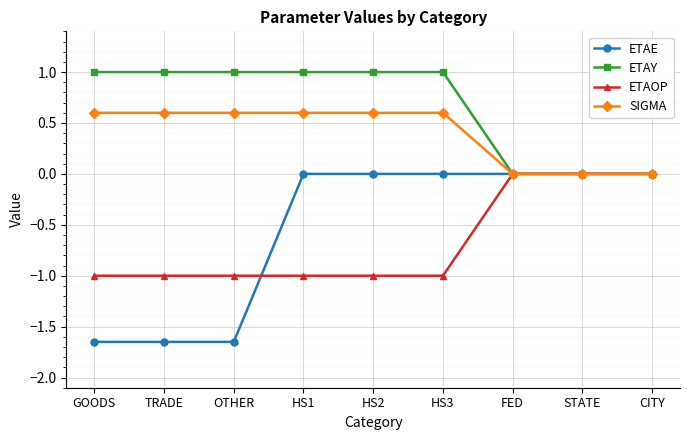

What is the label of the 9th point from the left?

CITY